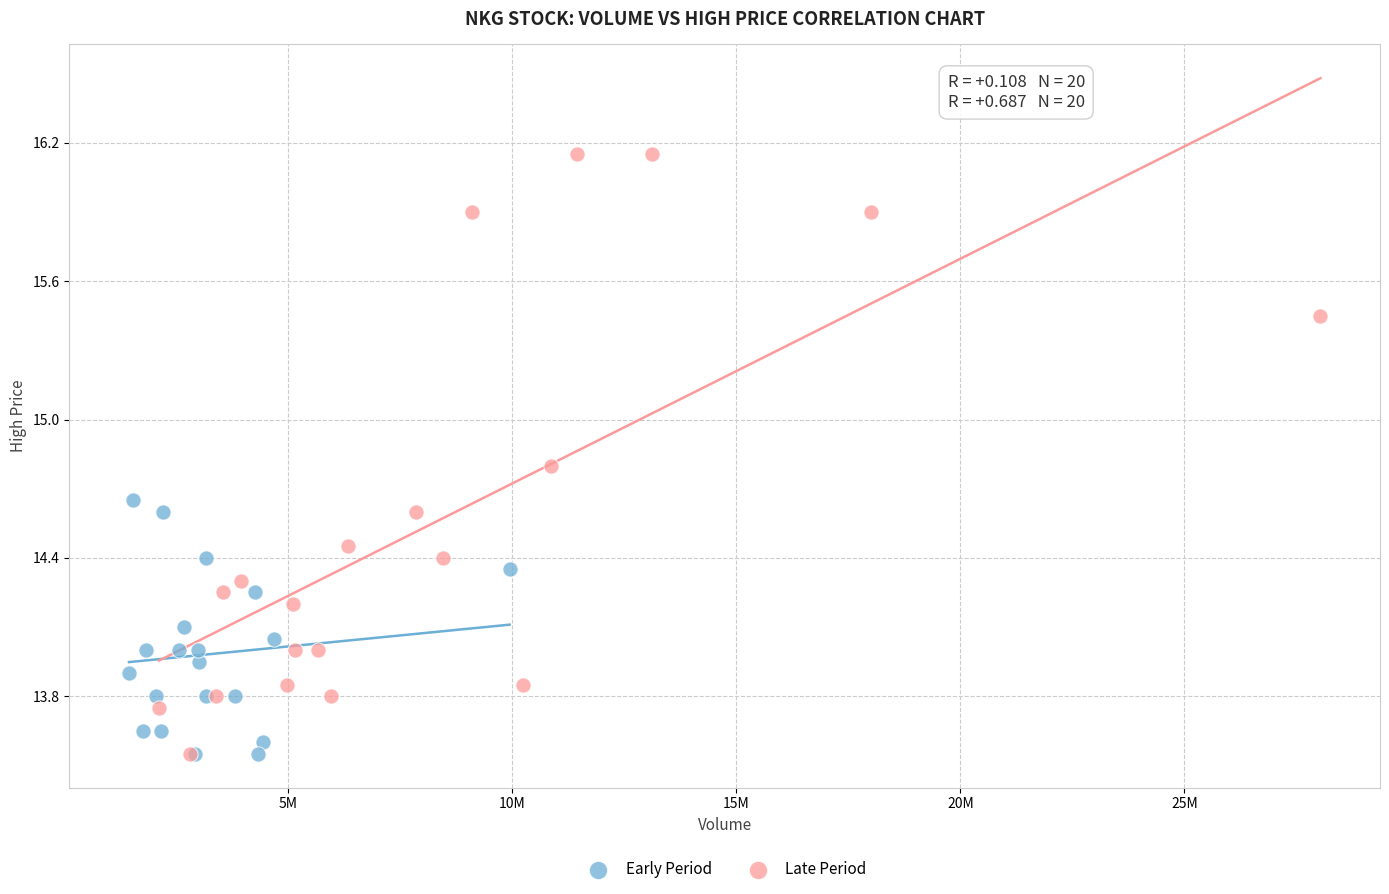

Which series has the largest Y range (max minus min)?

Late Period